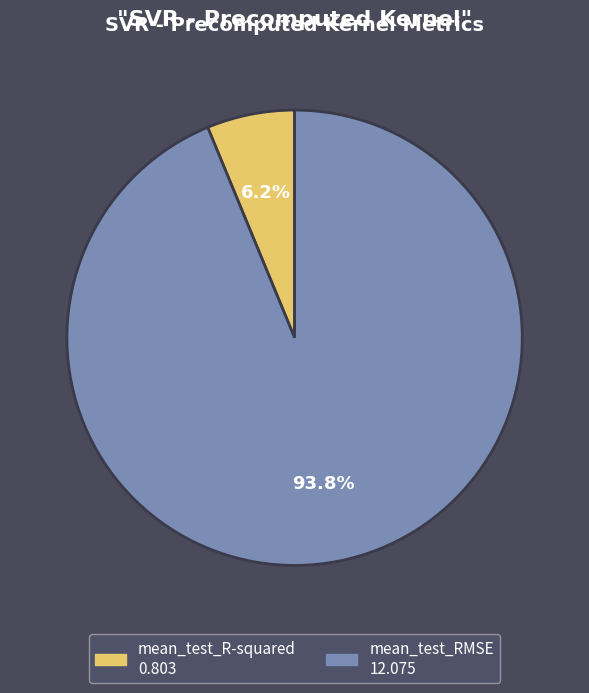

How many segments does this pie chart have?

2